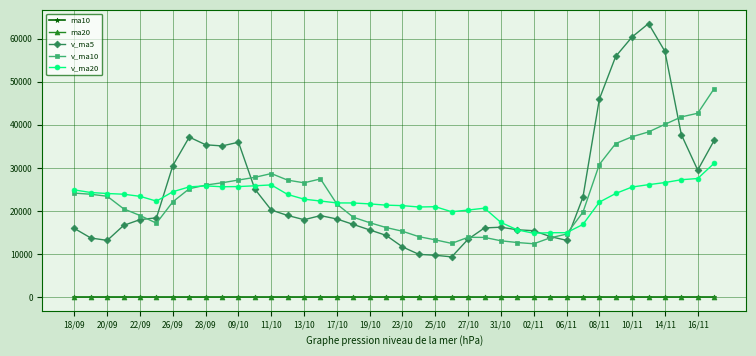

How many values in the ma10 series are below 29?

20